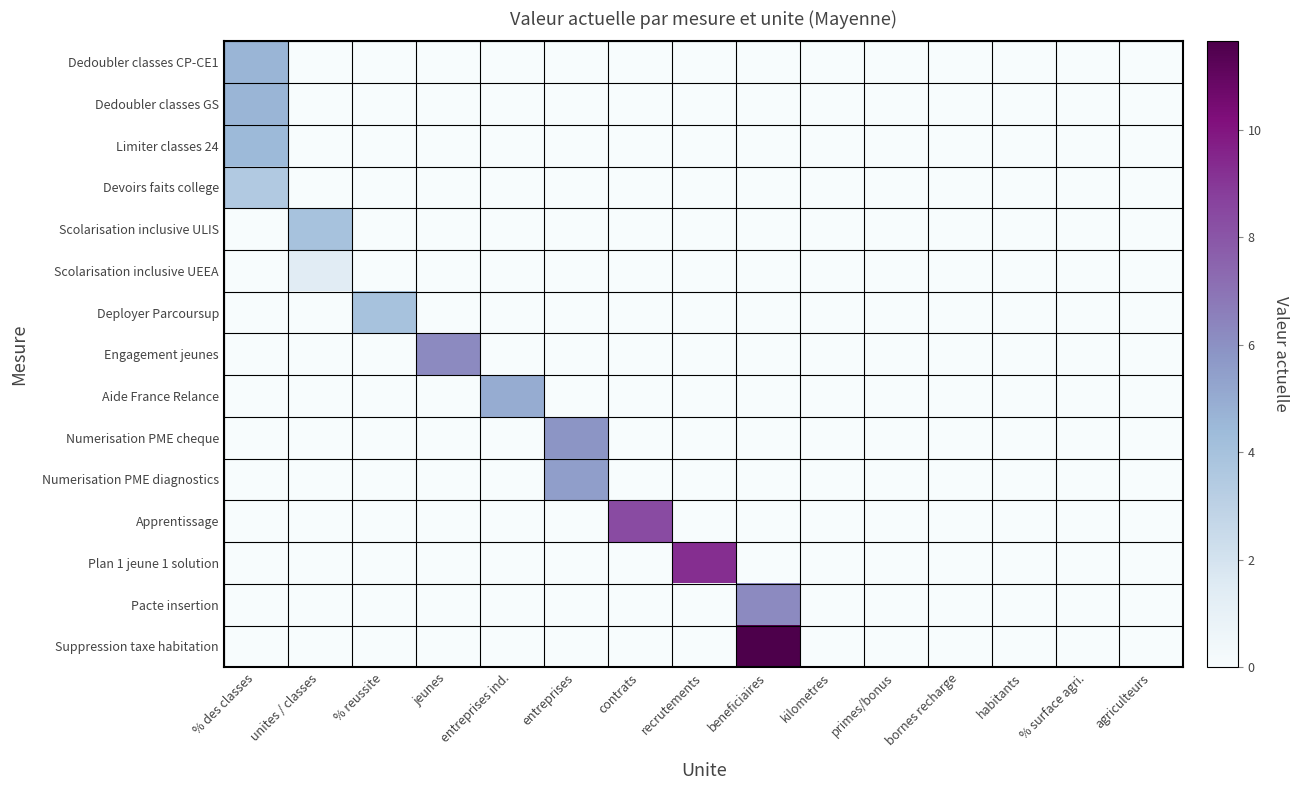

At which category does the chart reach its peak across all series?

beneficiaires